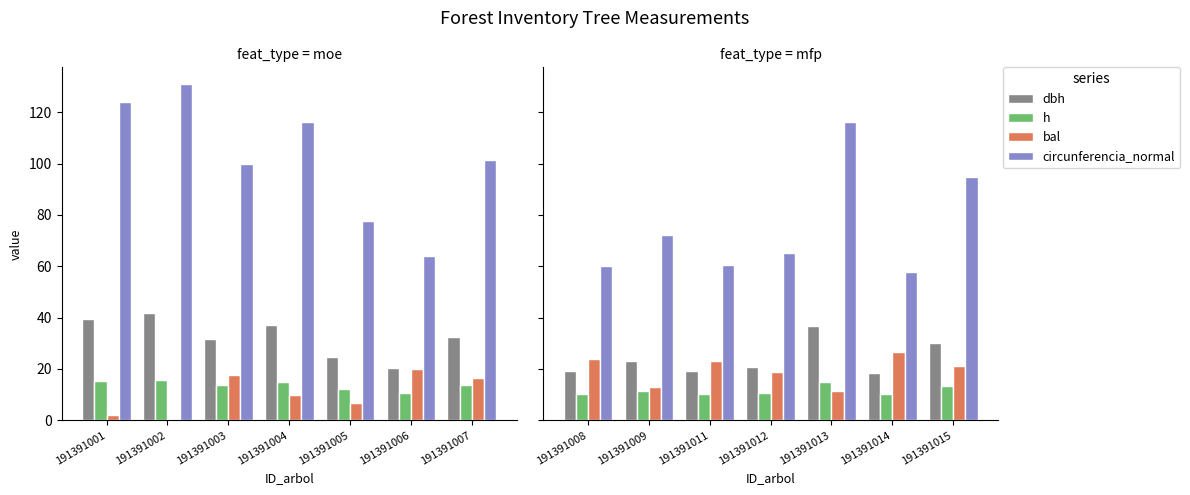

Between 191391009 and 191391012, which series saw the biggest shift?

circunferencia_normal